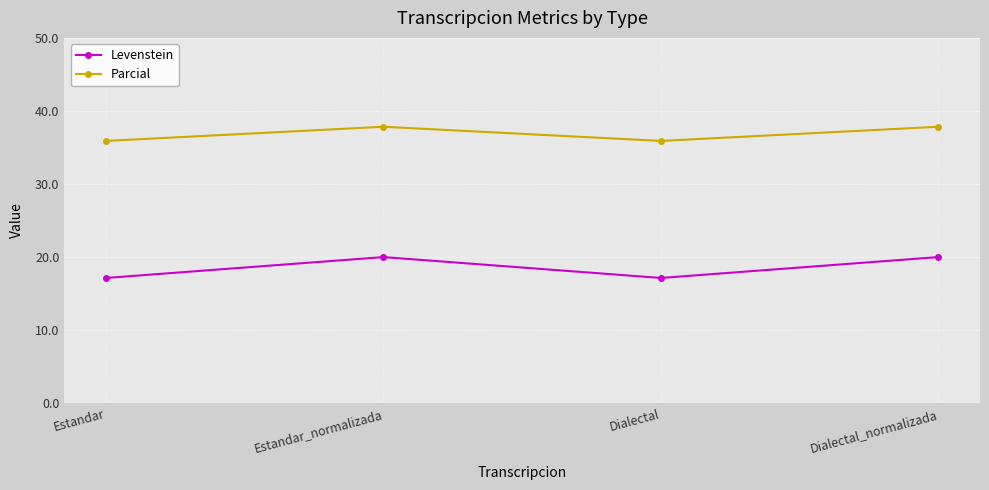

Where is the first local minimum for Levenstein?

Dialectal